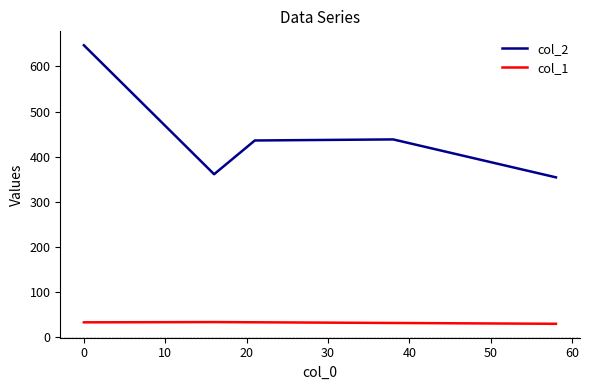

What are all the series names shown in the legend?

col_2, col_1